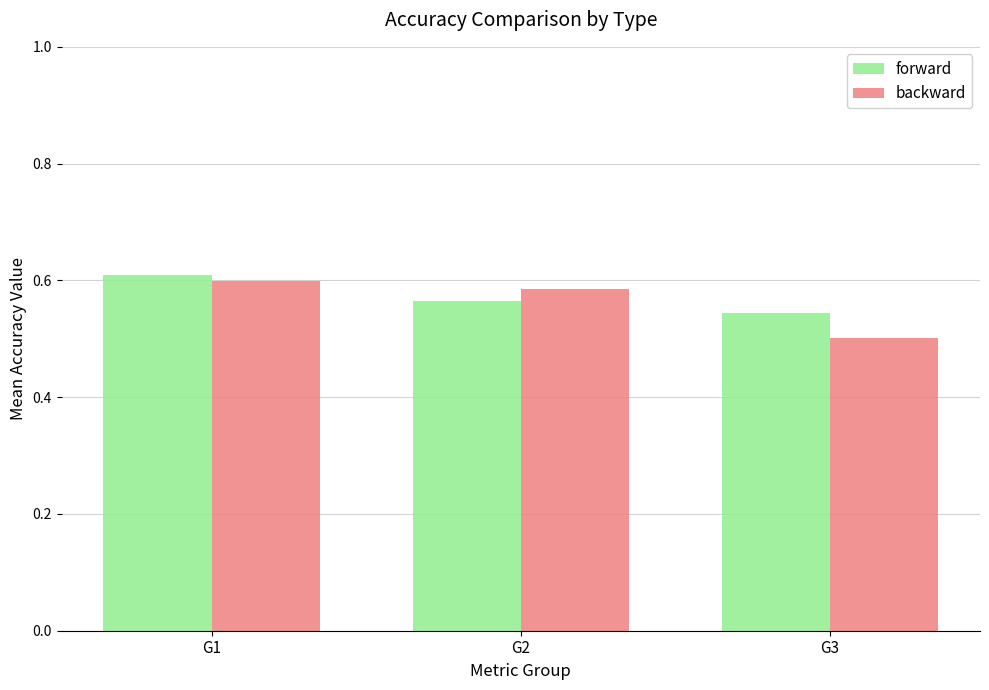

At which label is backward closest to 0?

G3